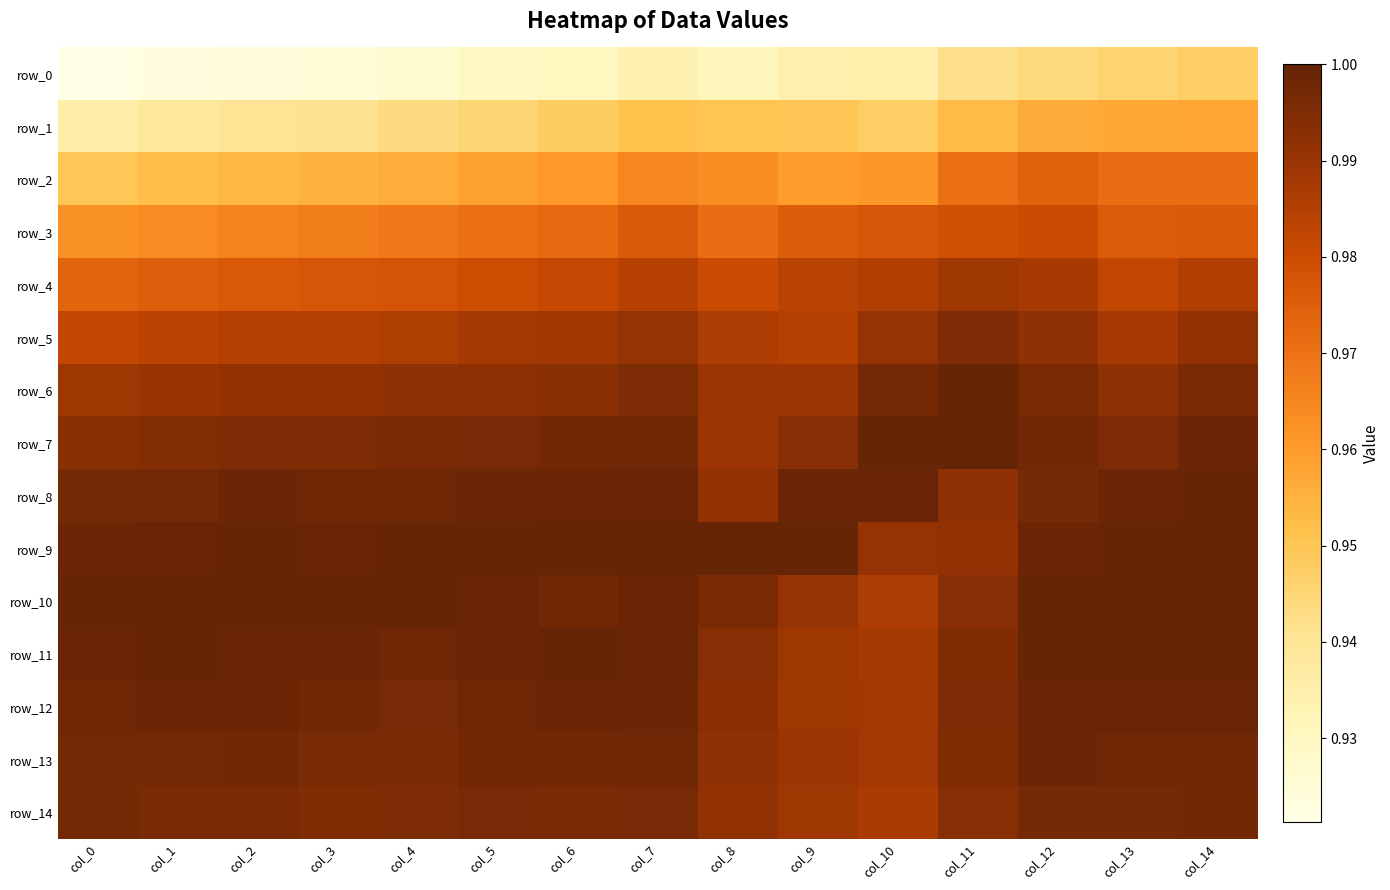

Rank the series by their maximum value, from highest to lowest.

row_6, row_7, row_9, row_10, row_11, row_8, row_12, row_13, row_14, row_5, row_4, row_3, row_2, row_1, row_0